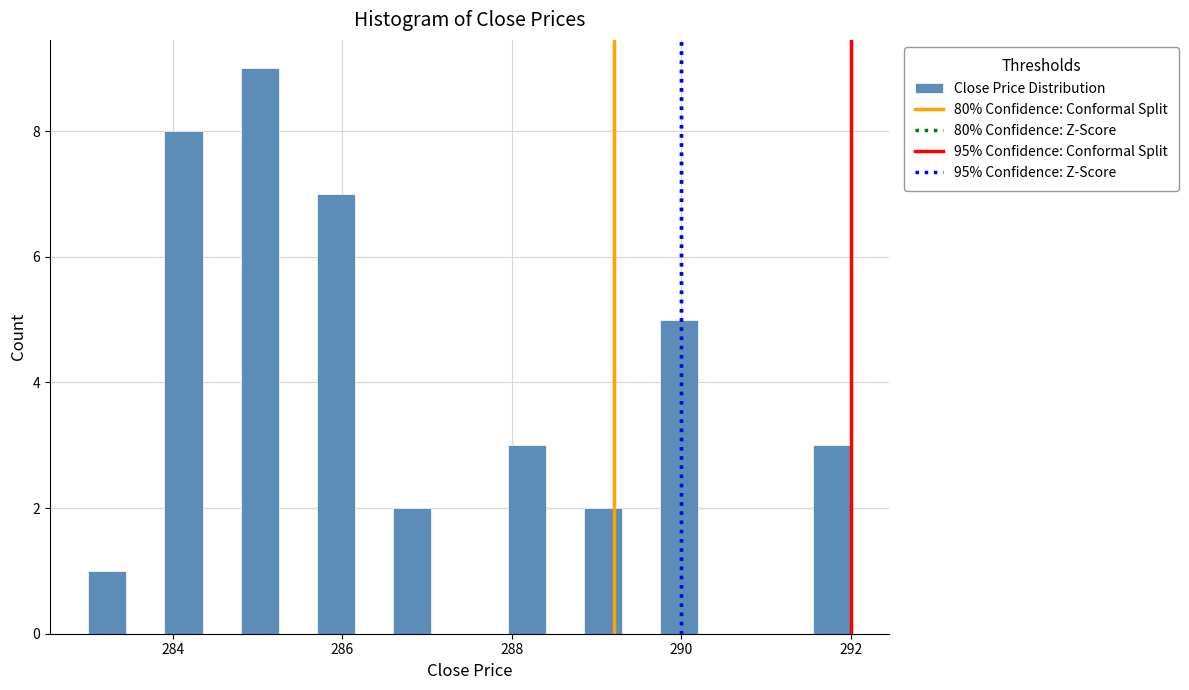

Read against the x-axis, roughly where is the centre of the tallest bar?

285.0